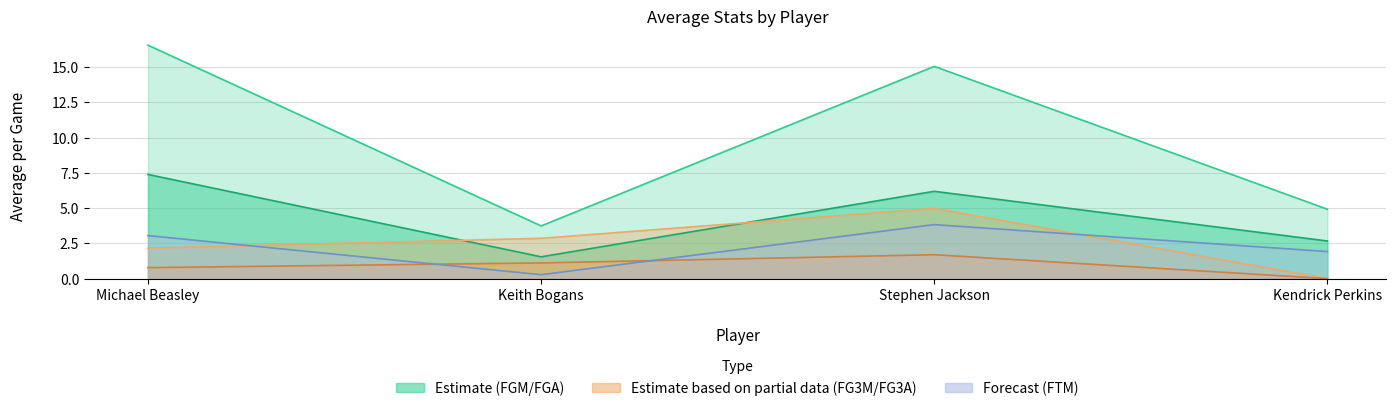

Read the avg(FG3M) value at Stephen Jackson.

1.7